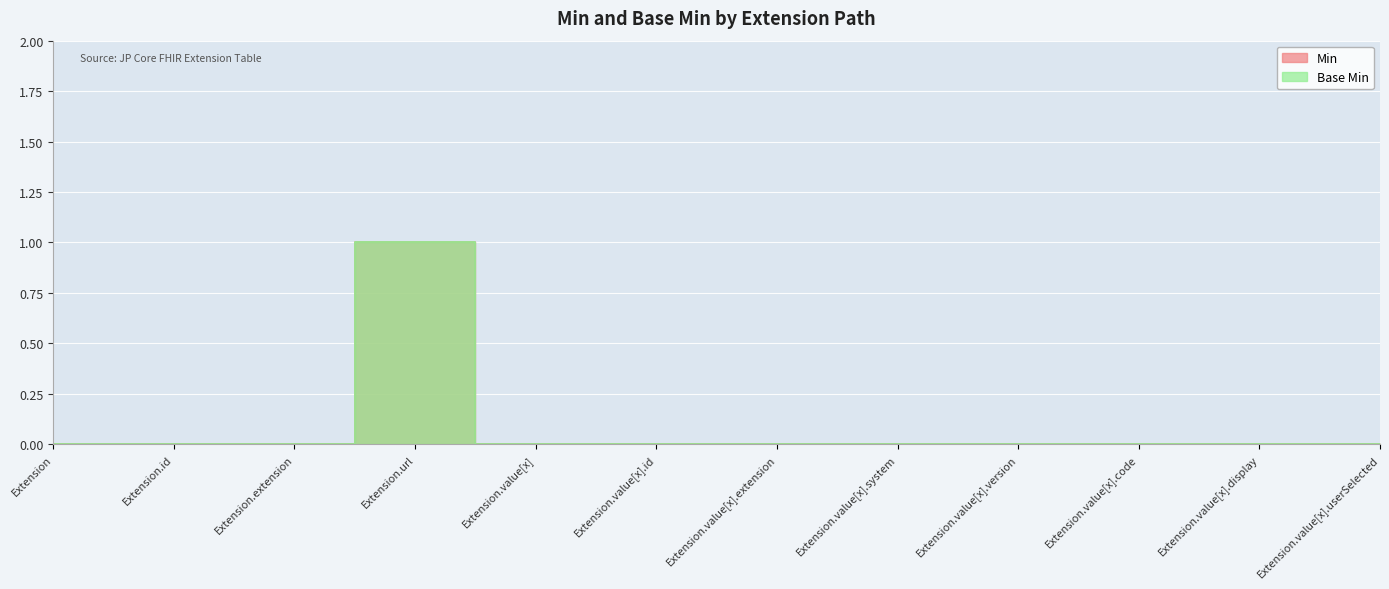

Reading left to right, transcribe all the data shown in this chart.

Min: 0	0	0	1	0	0	0	0	0	0	0	0
Base Min: 0	0	0	1	0	0	0	0	0	0	0	0